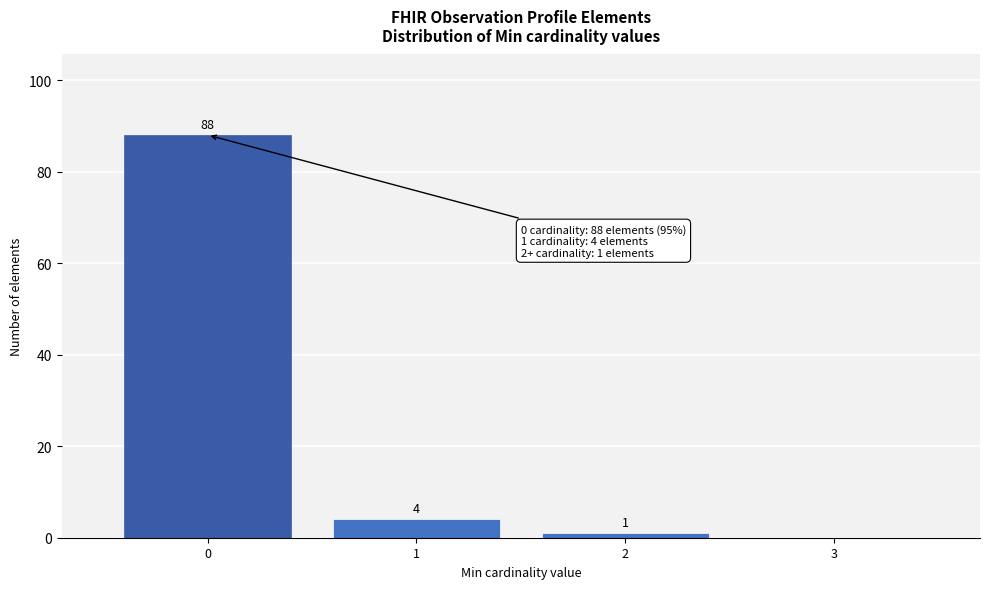

Which range on the x-axis has the tallest bar?

-0.5 to 0.5